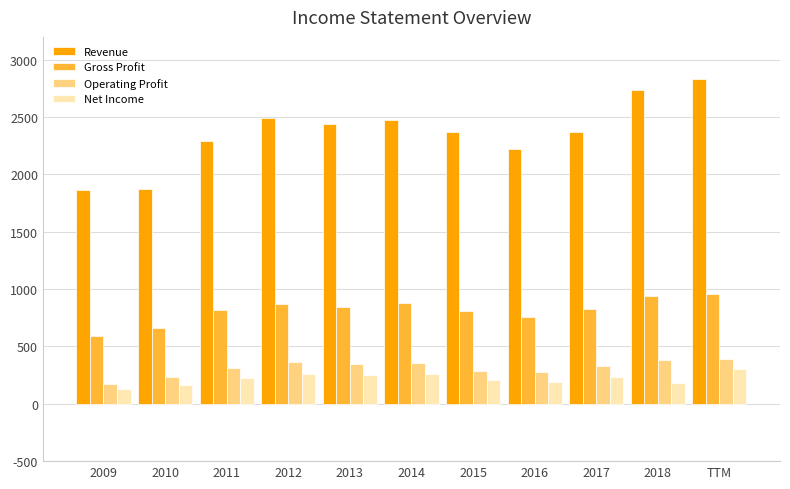

How many values in the Revenue series are below 2372?

5